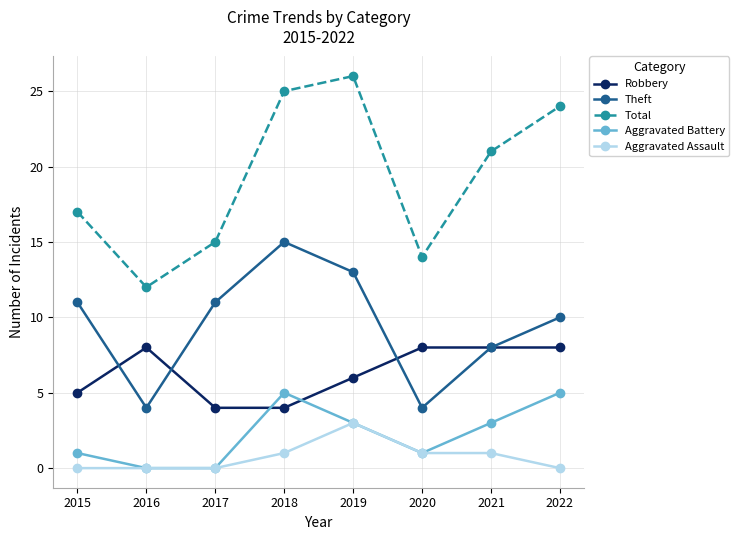

Reading left to right, transcribe all the data shown in this chart.

Robbery: 2015=5	2016=8	2017=4	2018=4	2019=6	2020=8	2021=8	2022=8
Theft: 2015=11	2016=4	2017=11	2018=15	2019=13	2020=4	2021=8	2022=10
Total: 2015=17	2016=12	2017=15	2018=25	2019=26	2020=14	2021=21	2022=24
Aggravated Battery: 2015=1	2016=0	2017=0	2018=5	2019=3	2020=1	2021=3	2022=5
Aggravated Assault: 2015=0	2016=0	2017=0	2018=1	2019=3	2020=1	2021=1	2022=0